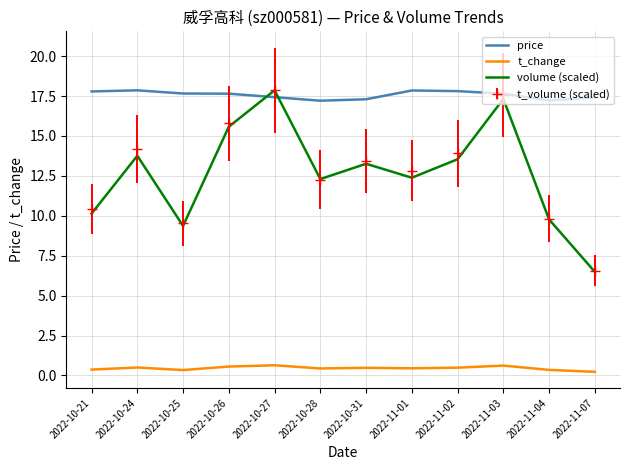

True or false: t_change and volume (scaled) cross at least once.

False